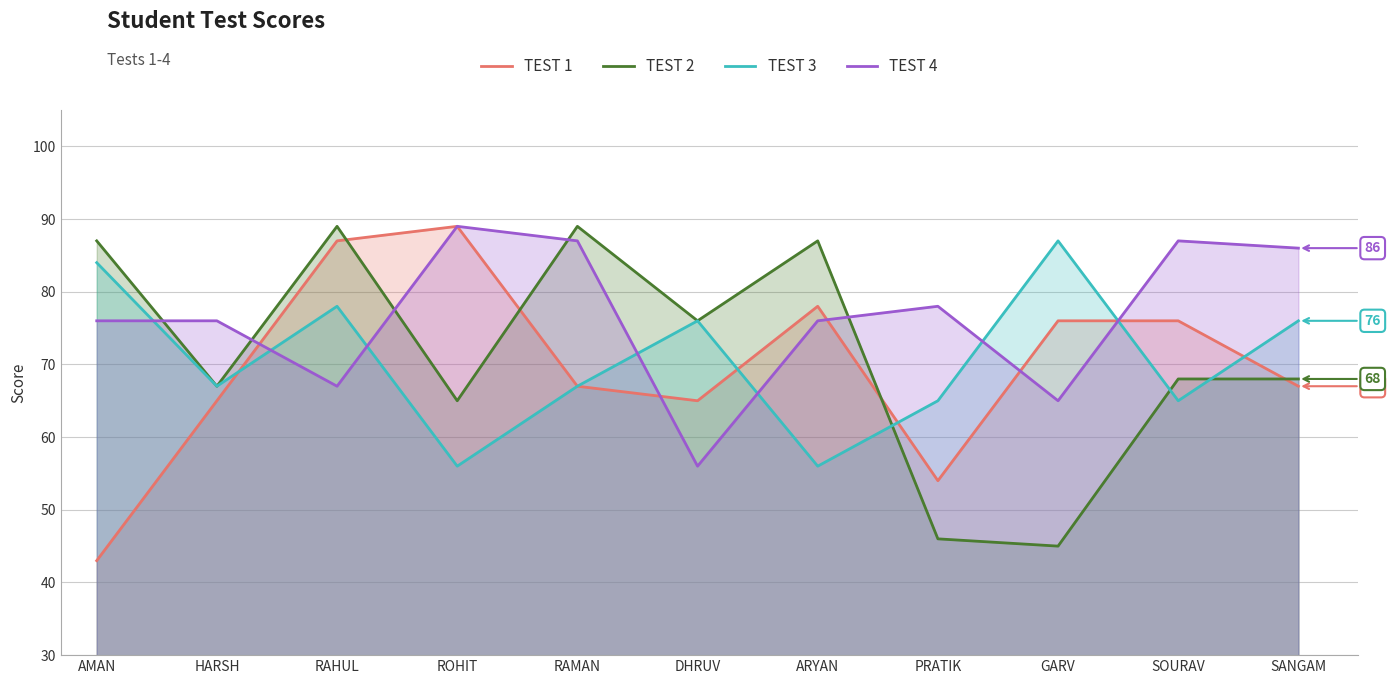

Does the chart have visible grid lines?

Yes